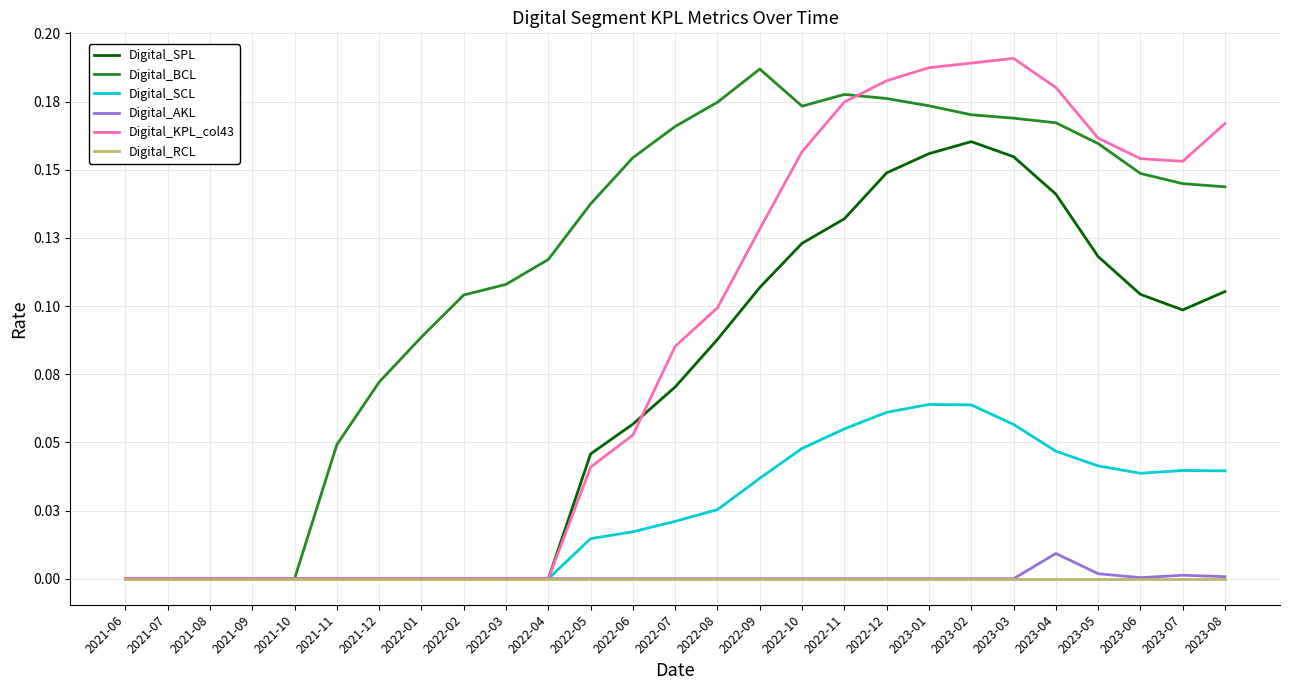

Which series changed the most between 2021-09 and 2022-10?

Digital_BCL